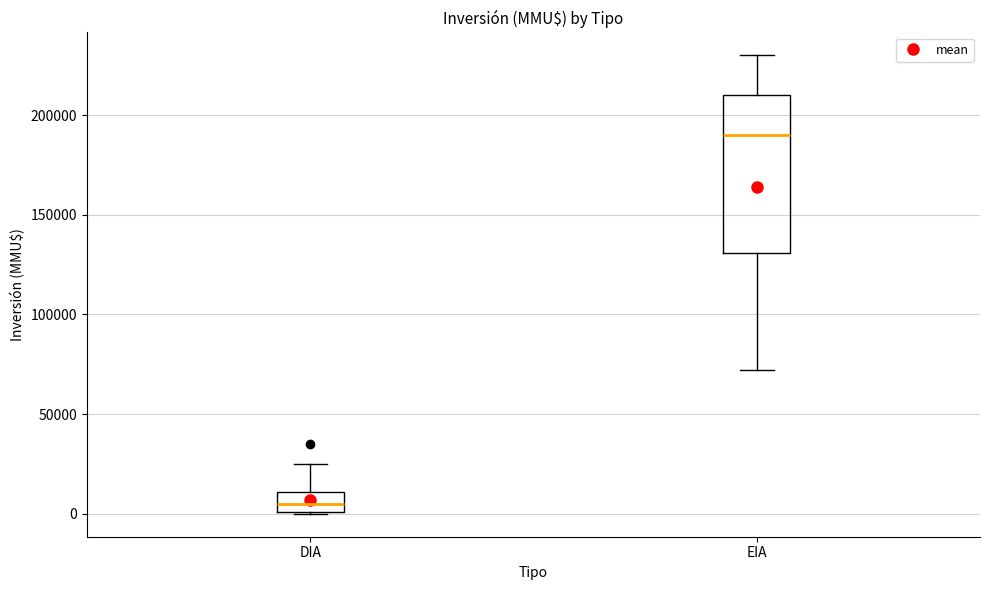

Comparing the boxes themselves (not the whiskers), which one is the tallest?

EIA